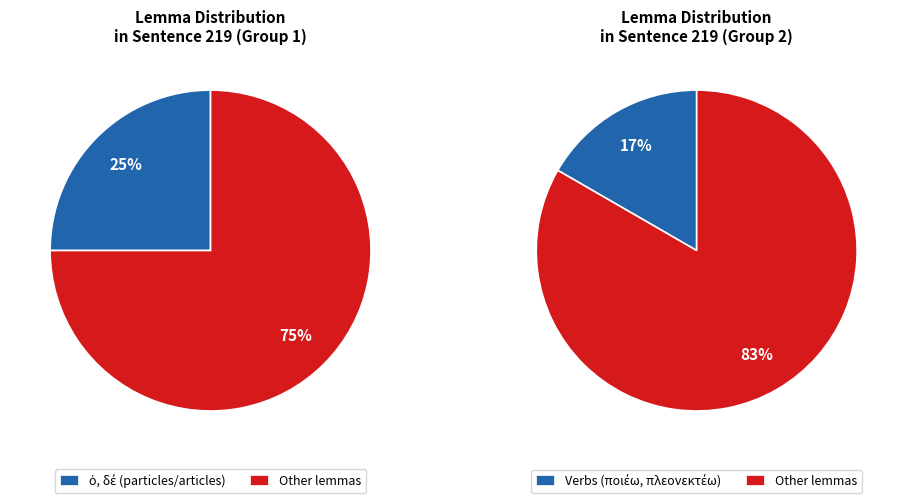

Between πλεονεκτέω and ὁ, which is larger?

ὁ